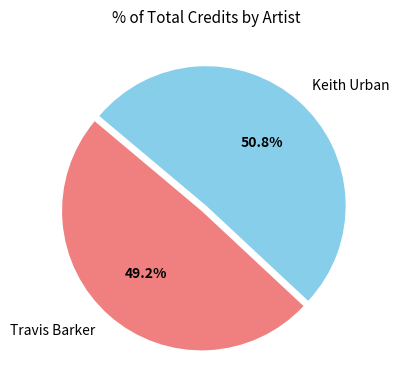

Which has a higher value, Travis Barker or Keith Urban?

Keith Urban